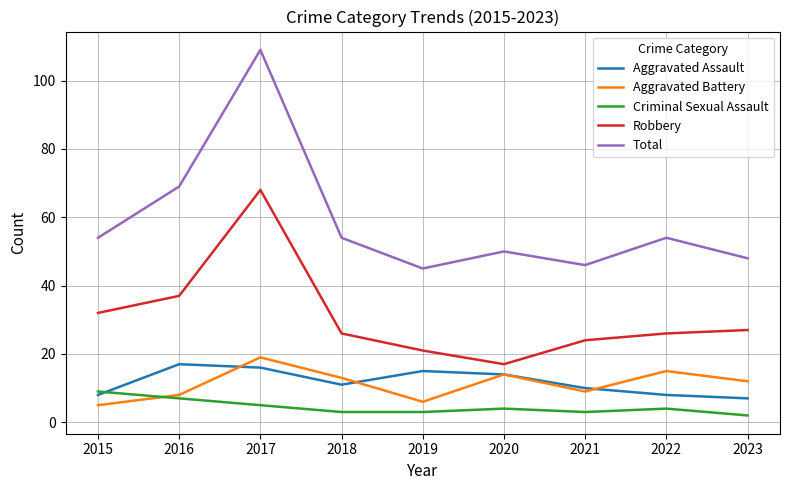

What is the minimum value shown in the chart?

2